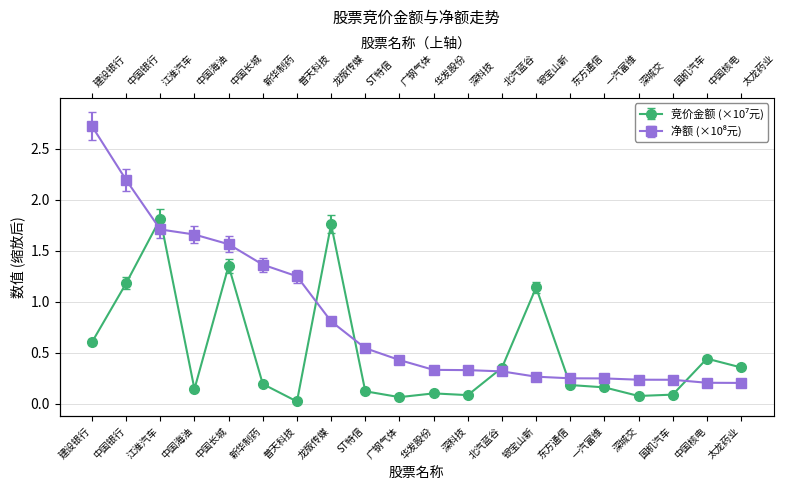

What is the sum of the 净额 values at 一汽富维 and 龙版传媒?

1.0